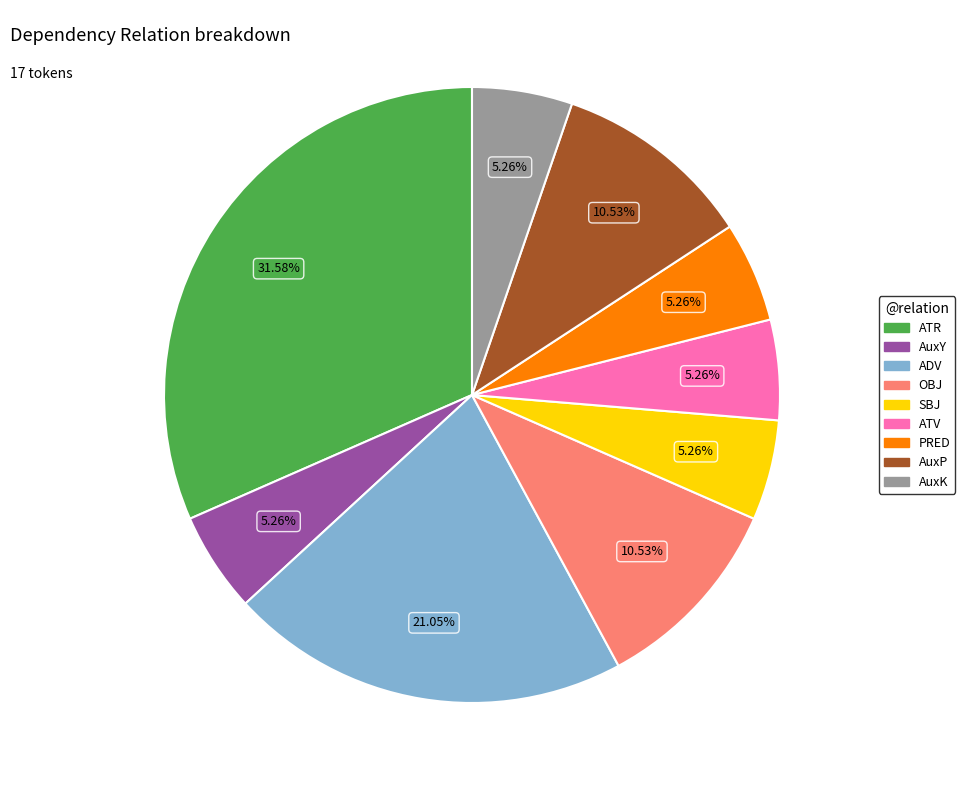

Does ATV represent more than half of the total?

No